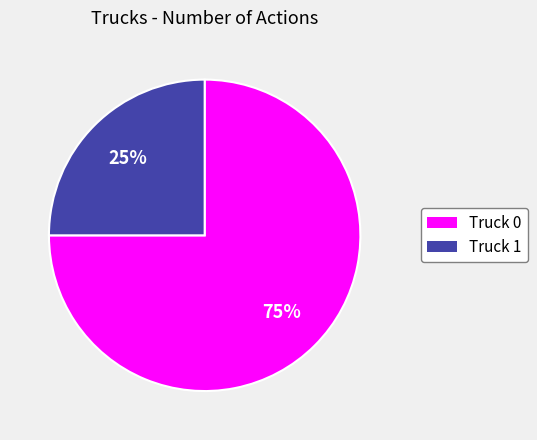

What is the majority slice?

Truck 0